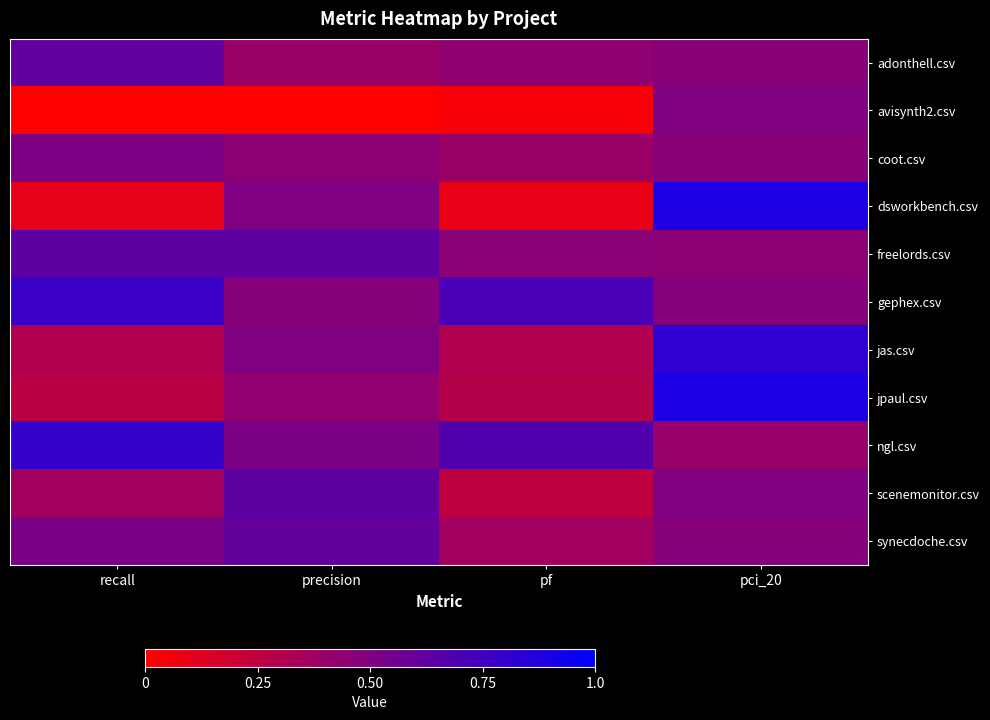

Reading left to right, what are all the values shown in this chart?

adonthell.csv: recall=0.6	precision=0.4	pf=0.4	pci_20=0.5
avisynth2.csv: recall=0.0	precision=0.0	pf=0.0	pci_20=0.5
coot.csv: recall=0.5	precision=0.5	pf=0.4	pci_20=0.5
dsworkbench.csv: recall=0.1	precision=0.5	pf=0.1	pci_20=0.9
freelords.csv: recall=0.6	precision=0.6	pf=0.5	pci_20=0.5
gephex.csv: recall=0.8	precision=0.5	pf=0.7	pci_20=0.5
jas.csv: recall=0.3	precision=0.5	pf=0.3	pci_20=0.8
jpaul.csv: recall=0.3	precision=0.4	pf=0.3	pci_20=0.9
ngl.csv: recall=0.8	precision=0.5	pf=0.7	pci_20=0.4
scenemonitor.csv: recall=0.4	precision=0.6	pf=0.2	pci_20=0.5
synecdoche.csv: recall=0.5	precision=0.6	pf=0.4	pci_20=0.5